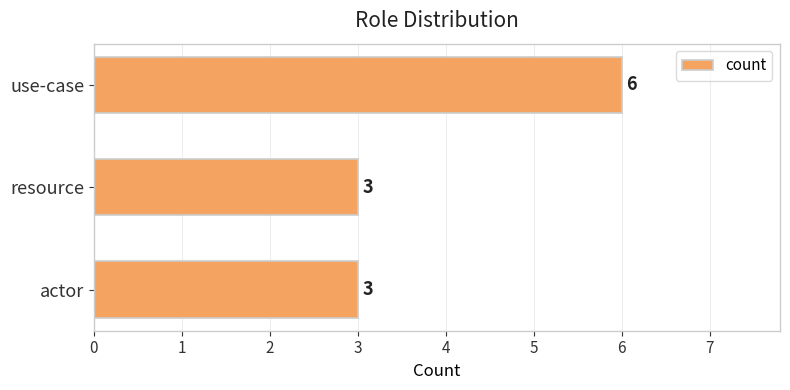

Reading top to bottom, what are all the values shown in this chart?

6	3	3